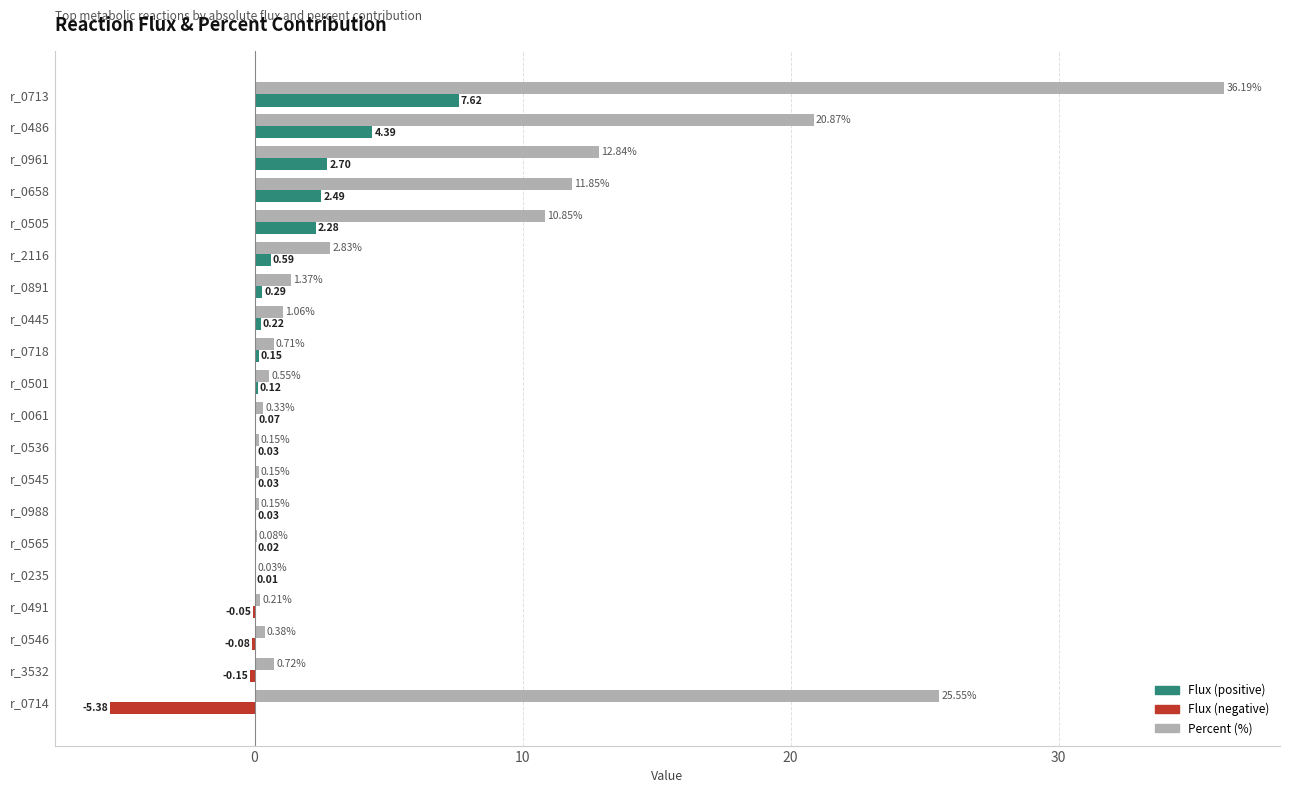

At which category is the sum across all series the highest?

r_0713